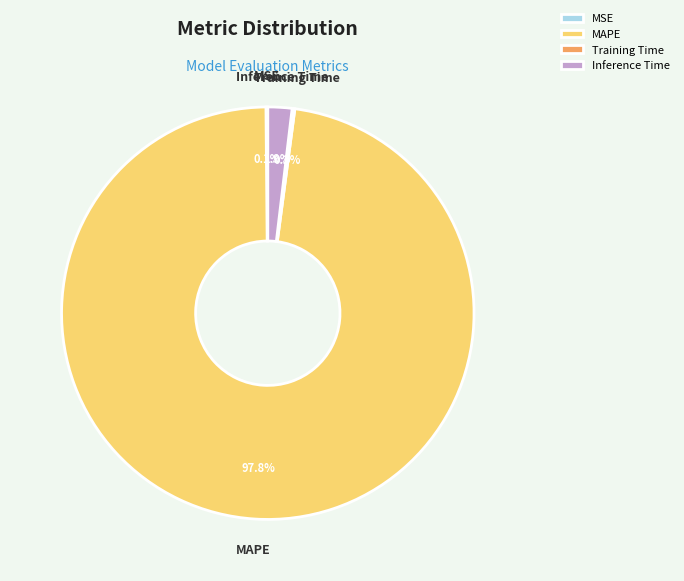

Which category has the biggest portion of the pie?

MAPE